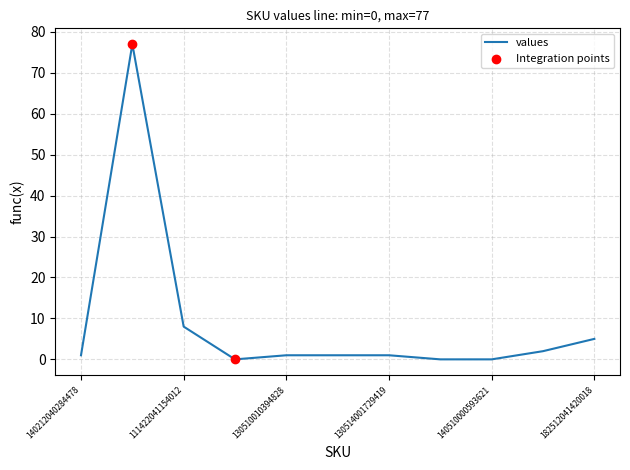

What is the greatest value displayed?

77